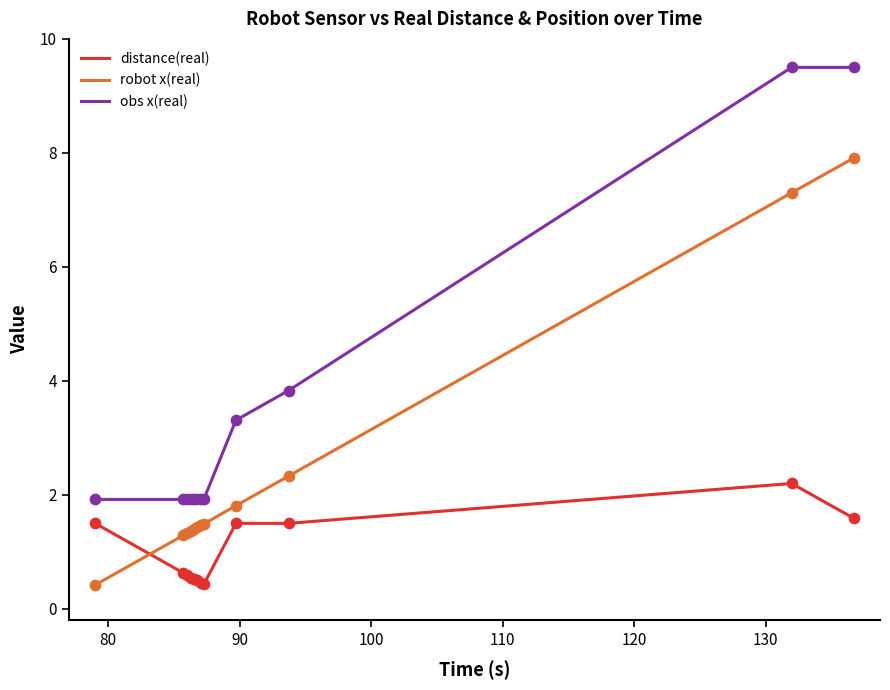

What are all the series names shown in the legend?

distance(real), robot x(real), obs x(real)